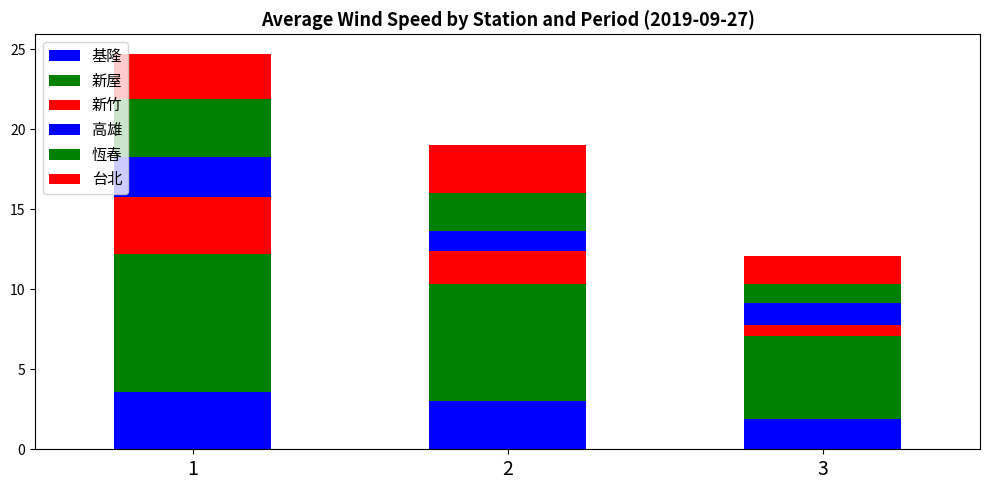

At which label does 恆春 first exceed 2?

1